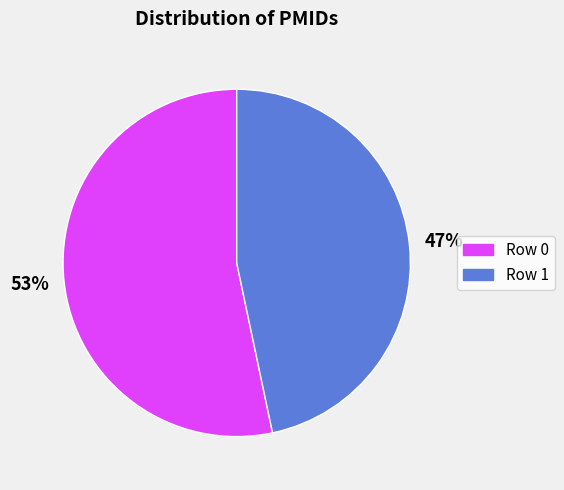

Which category accounts for the majority?

Row 0